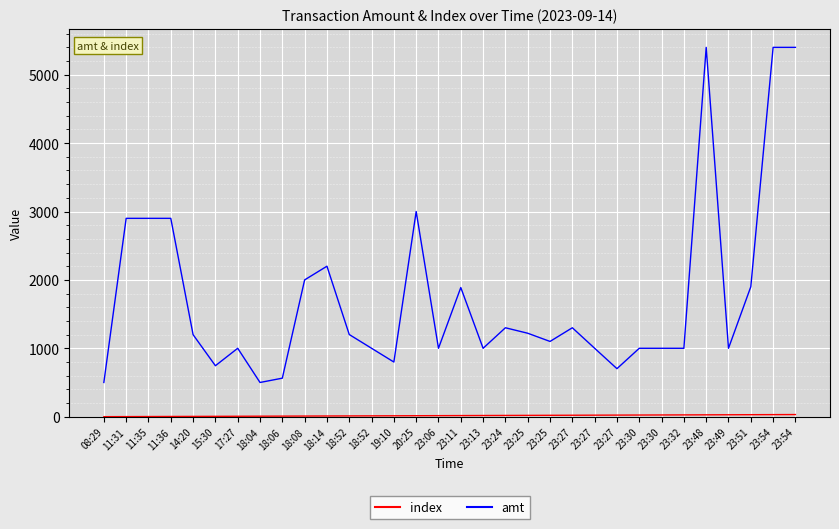

True or false: index has more than 2 points higher than both neighbors.

False